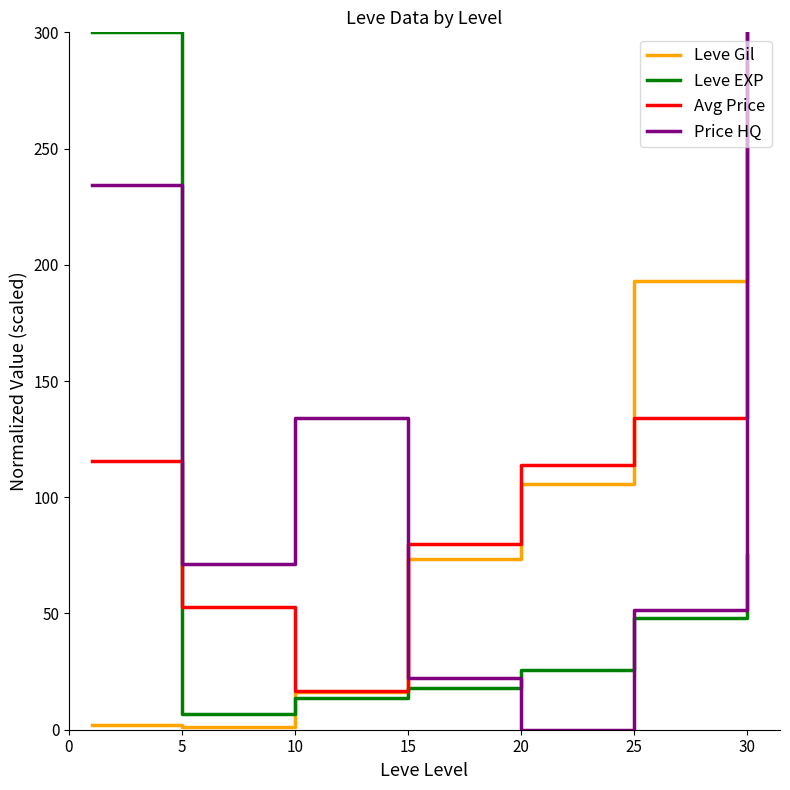

True or false: Price HQ and Leve EXP intersect in this chart.

True